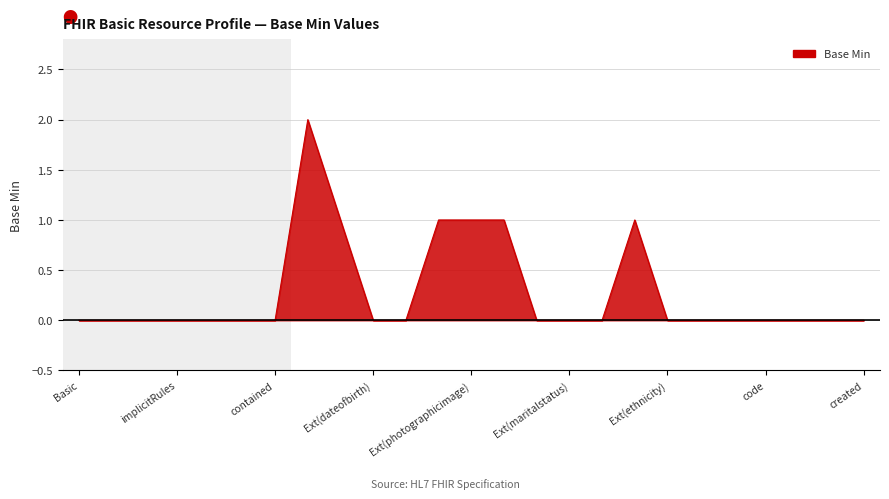

How many lines are shown in the chart?

1